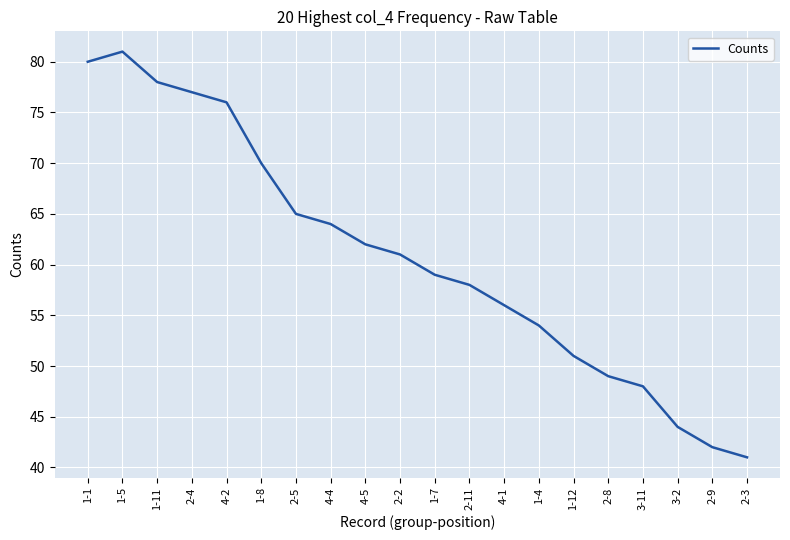

Which has a higher value, 2-3 or 1-1?

1-1